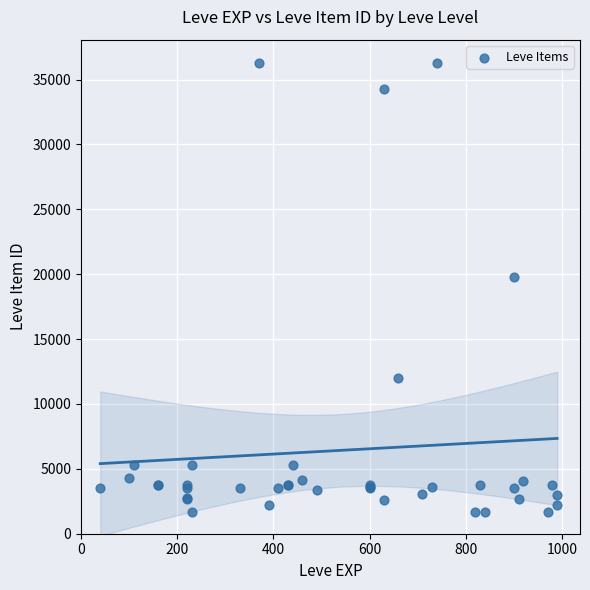

What Y value in the scatter plot is closest to 18967?

19744